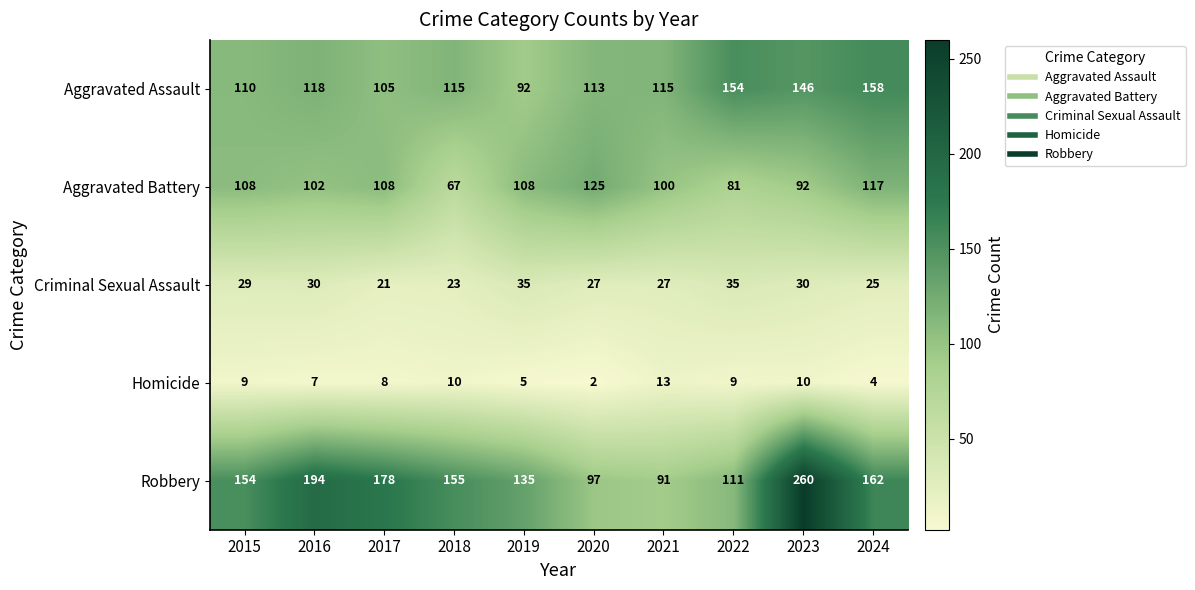

What is the sum of the Homicide values at 2019 and 2024?

9